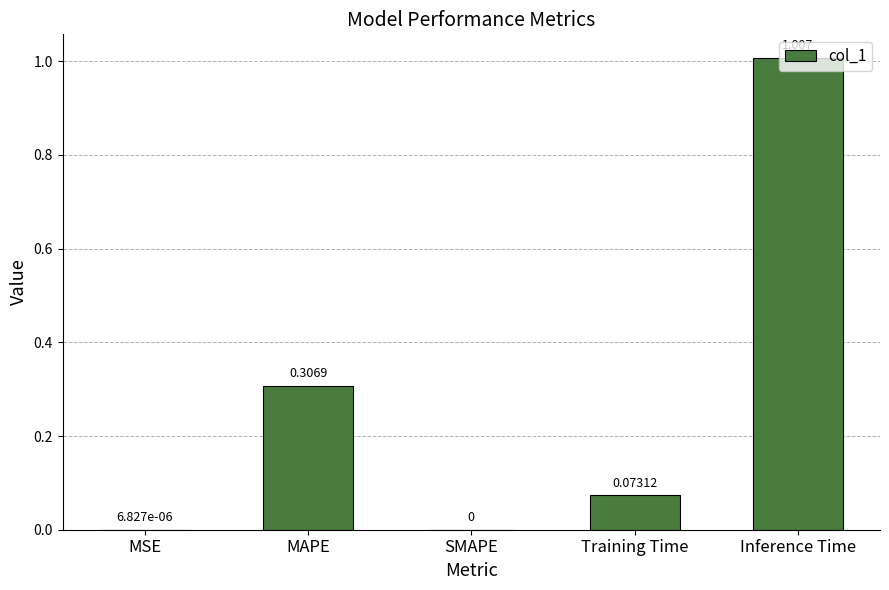

What is the sum of all values?

1.4